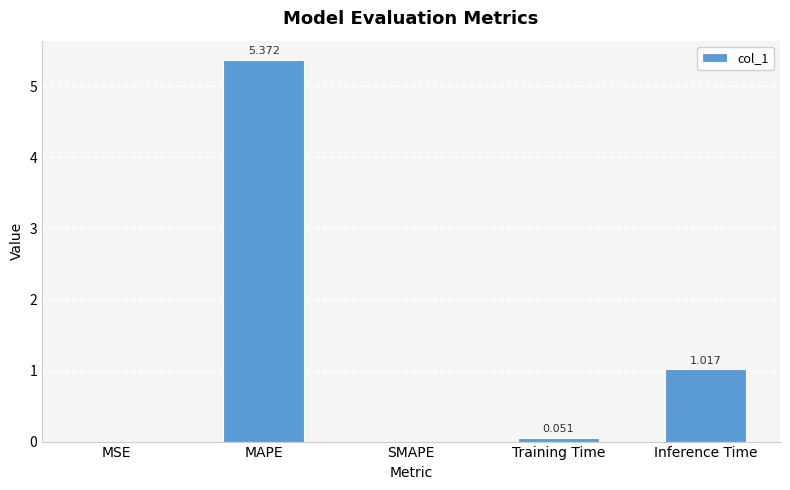

Which label corresponds to the largest value in the chart?

MAPE